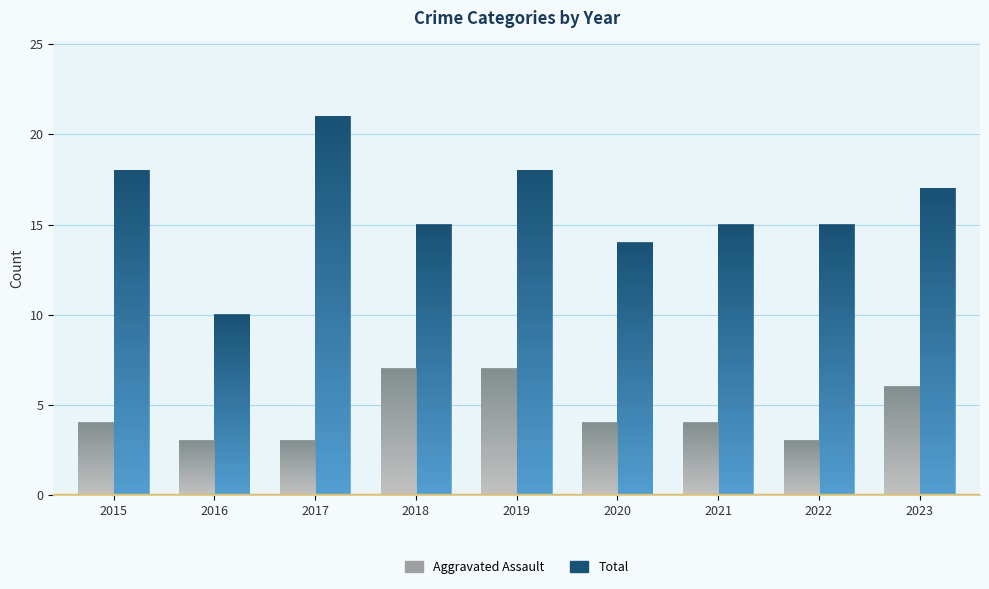

Which series has the widest spread of values?

Total